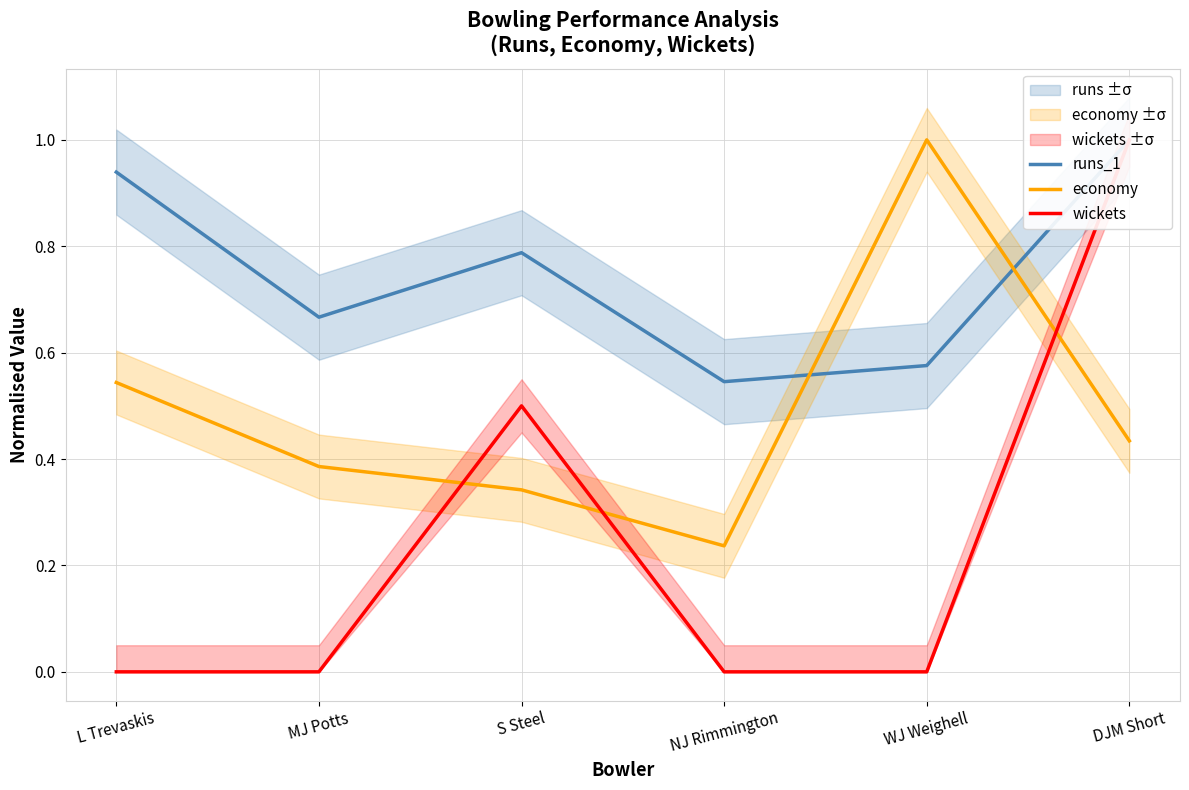

What position from the right is L Trevaskis?

6